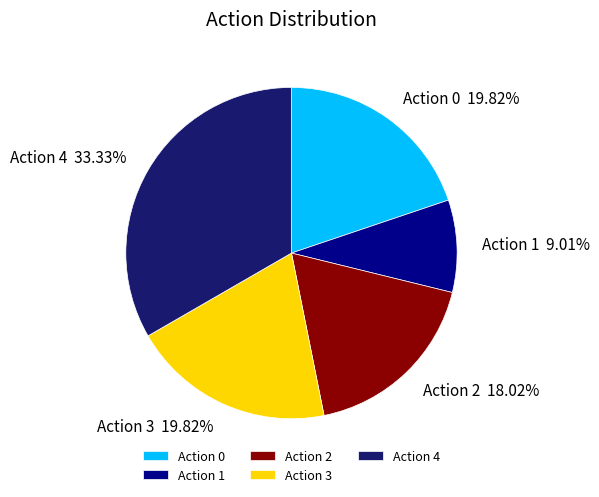

Which category has the smallest portion of the pie?

Action 1